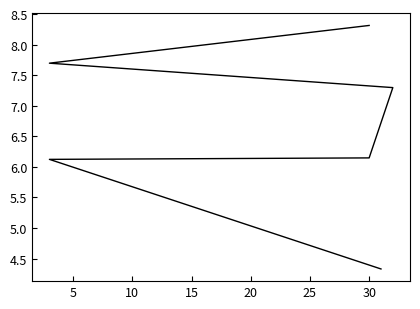

What is the greatest value displayed?

8.3